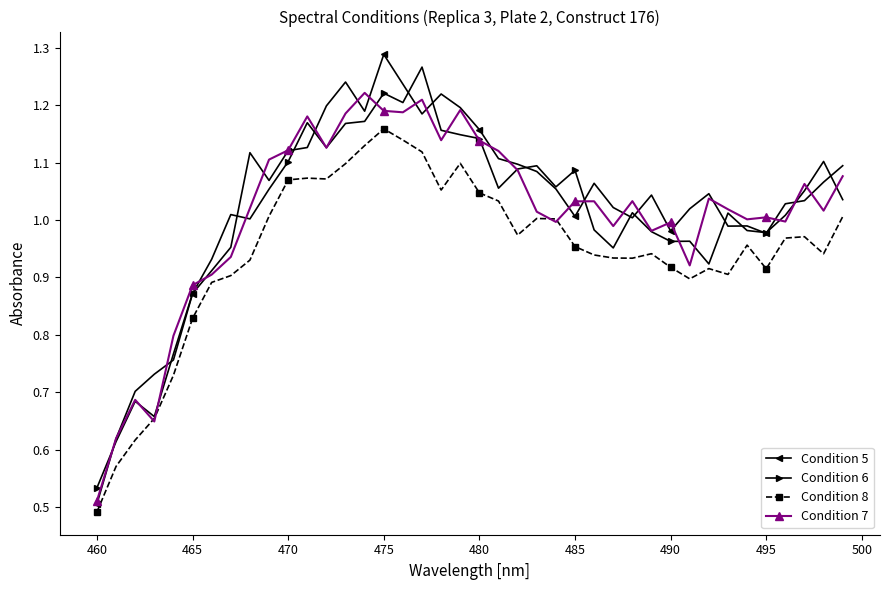

True or false: Condition 5 has more than 2 points higher than both neighbors.

True